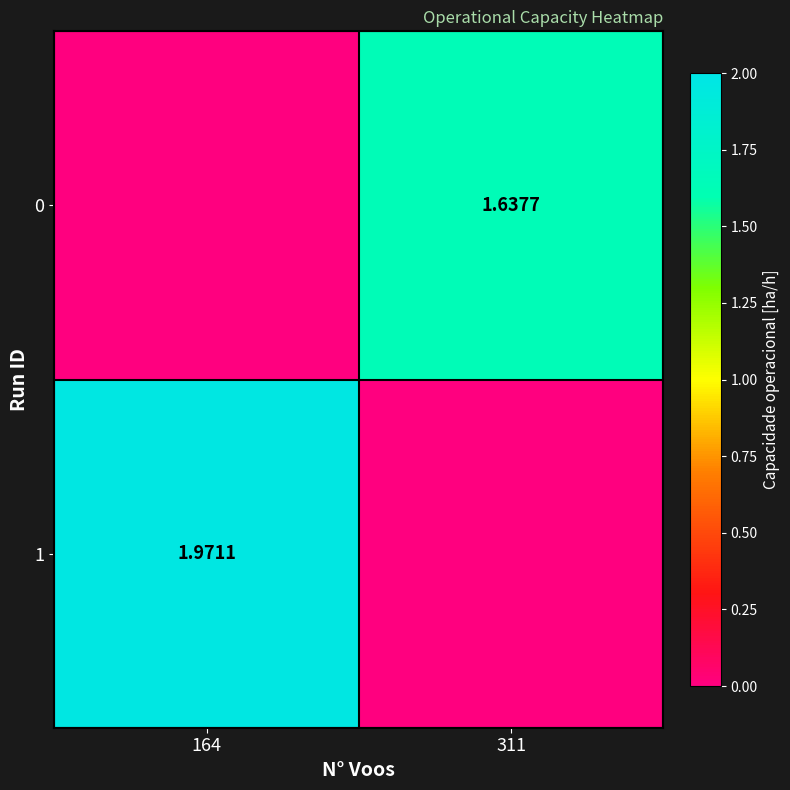

Is the value of 0 at 311 greater than the value of 1 at 164?

No